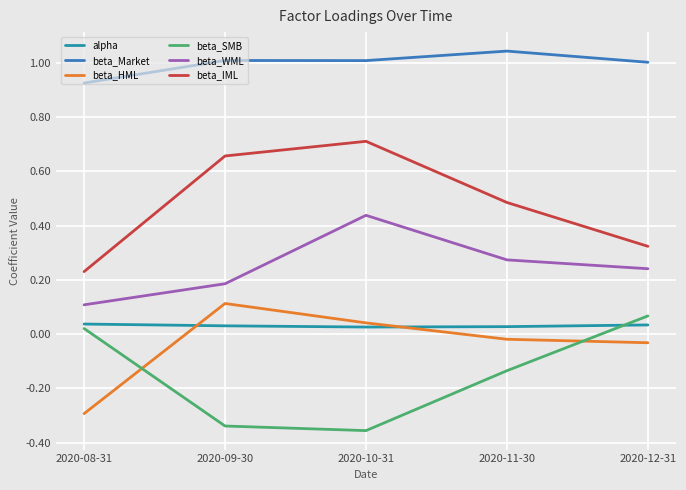

Is the value of beta_Market at 2020-12-31 greater than the value of alpha at 2020-09-30?

Yes